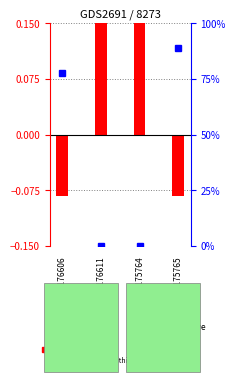

What is the maximum value shown in the chart?

88.9